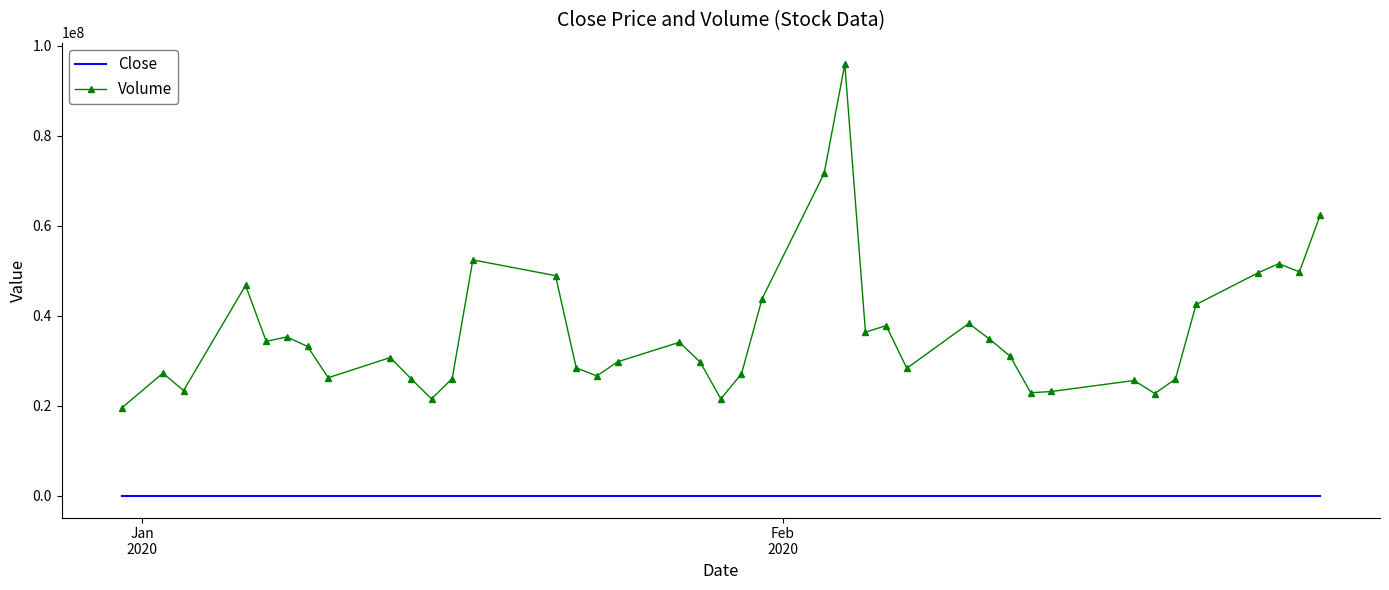

What is the difference between the maximum and minimum values in the Volume series?

76366000.0